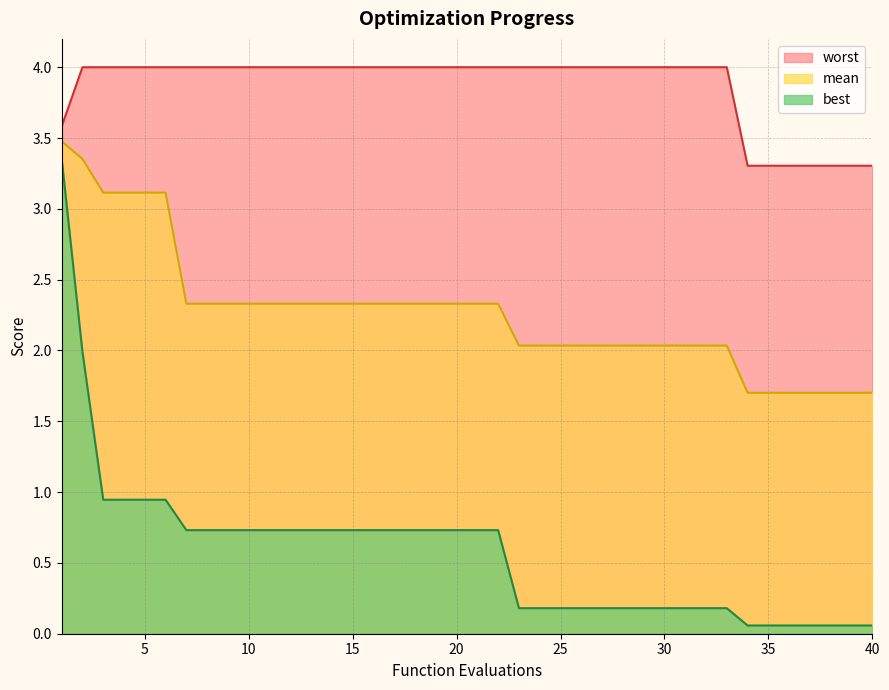

Between 11 and 39, which is larger?

11